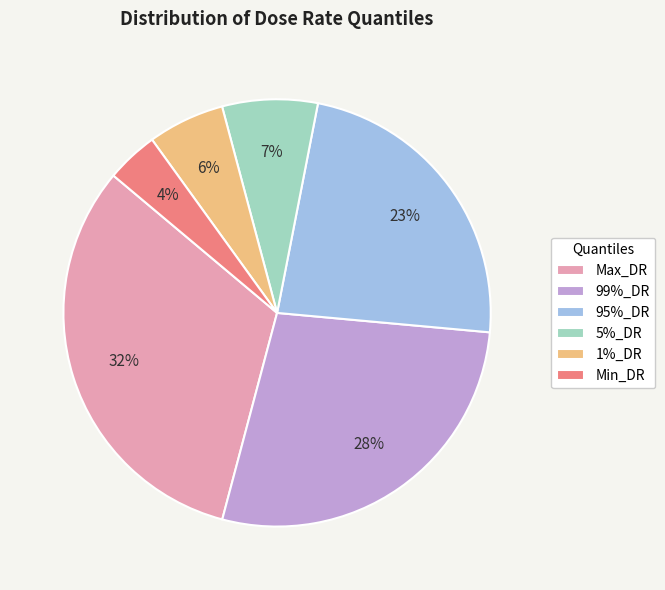

What is the smallest slice in the pie chart?

Min_DR